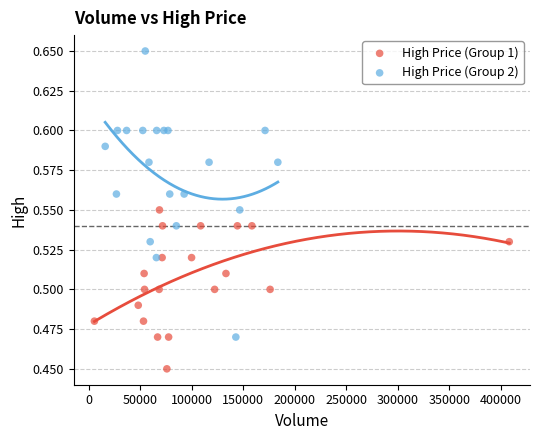

Which series has the widest spread of Y values?

High Price (Group 2)